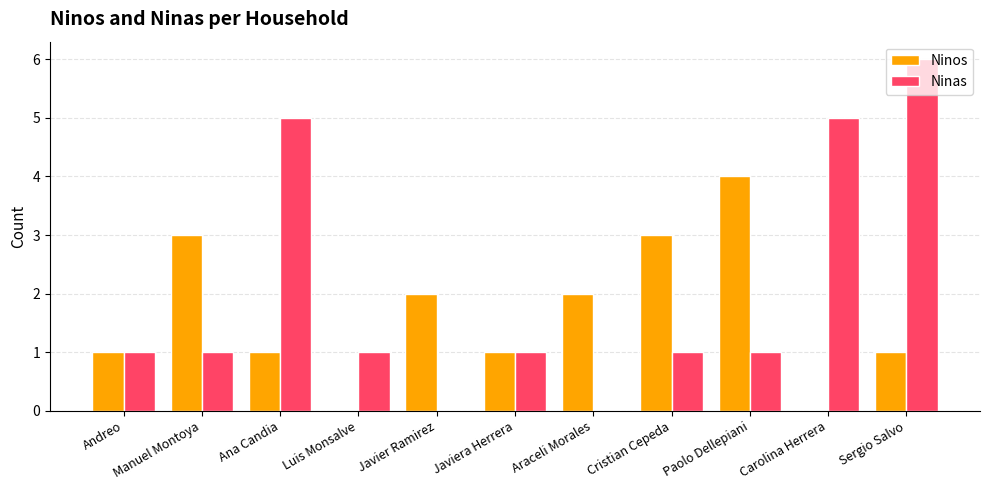

Reading right to left, what are all the values shown in this chart?

Ninos: 1	0	4	3	2	1	2	0	1	3	1
Ninas: 6	5	1	1	0	1	0	1	5	1	1